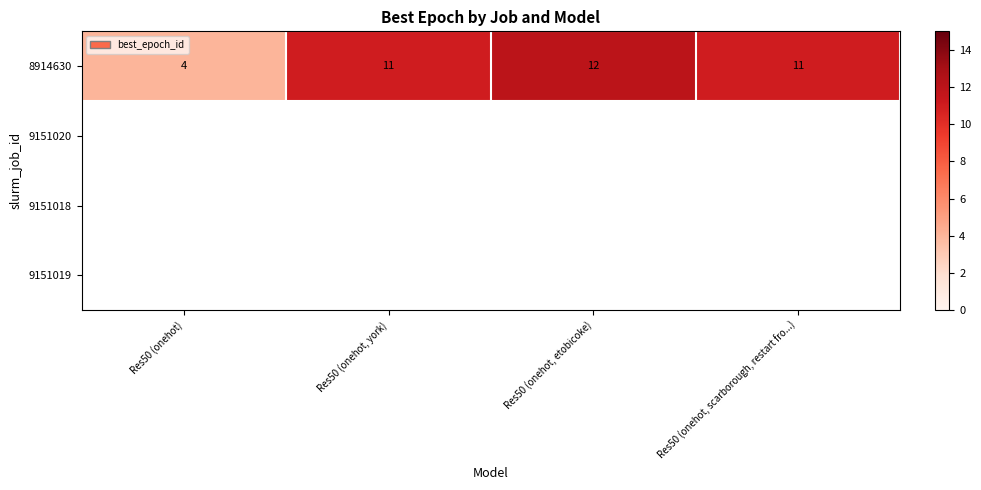

List the labels in order of value, largest first.

Res50 (onehot, etobicoke), Res50 (onehot, york), Res50 (onehot, scarborough, restart fro...), Res50 (onehot)